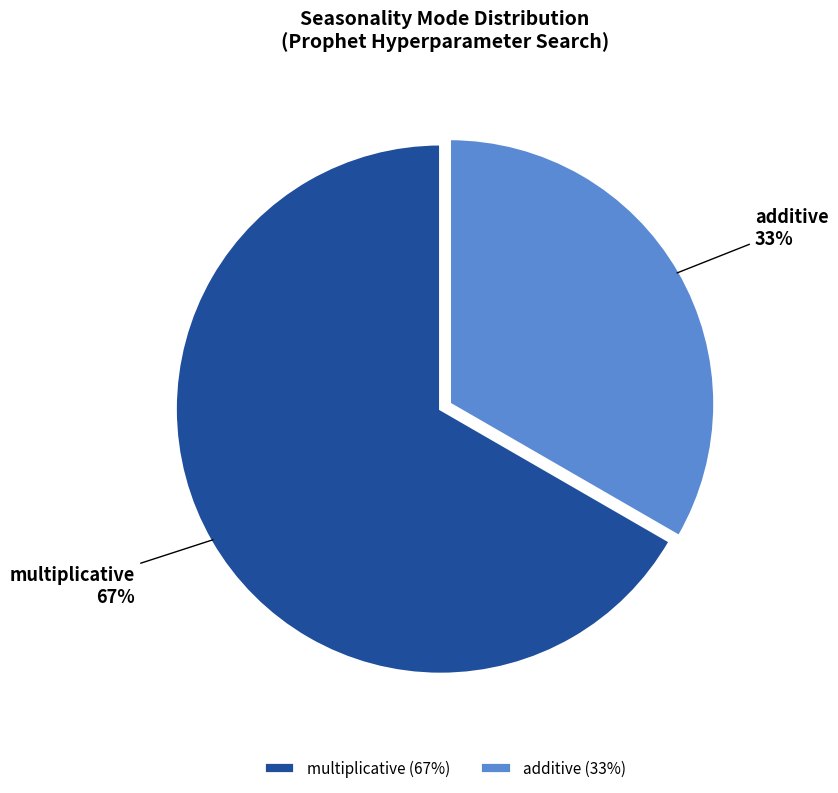

How many segments does this pie chart have?

2